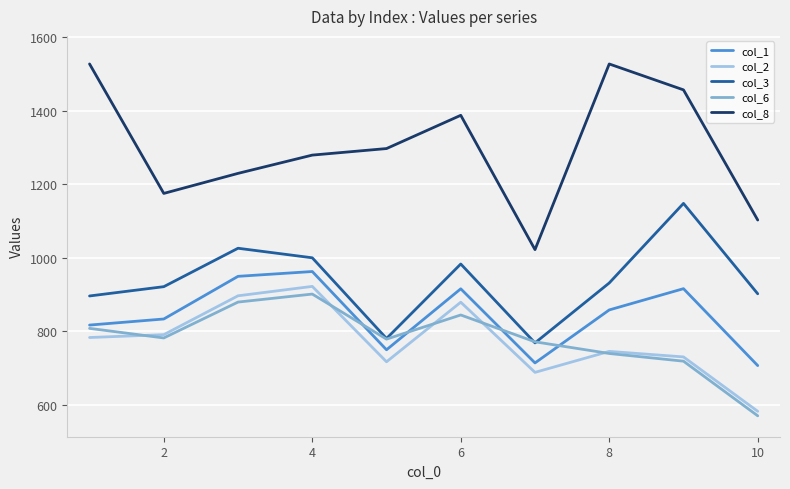

Which series has the largest total across all categories?

col_8